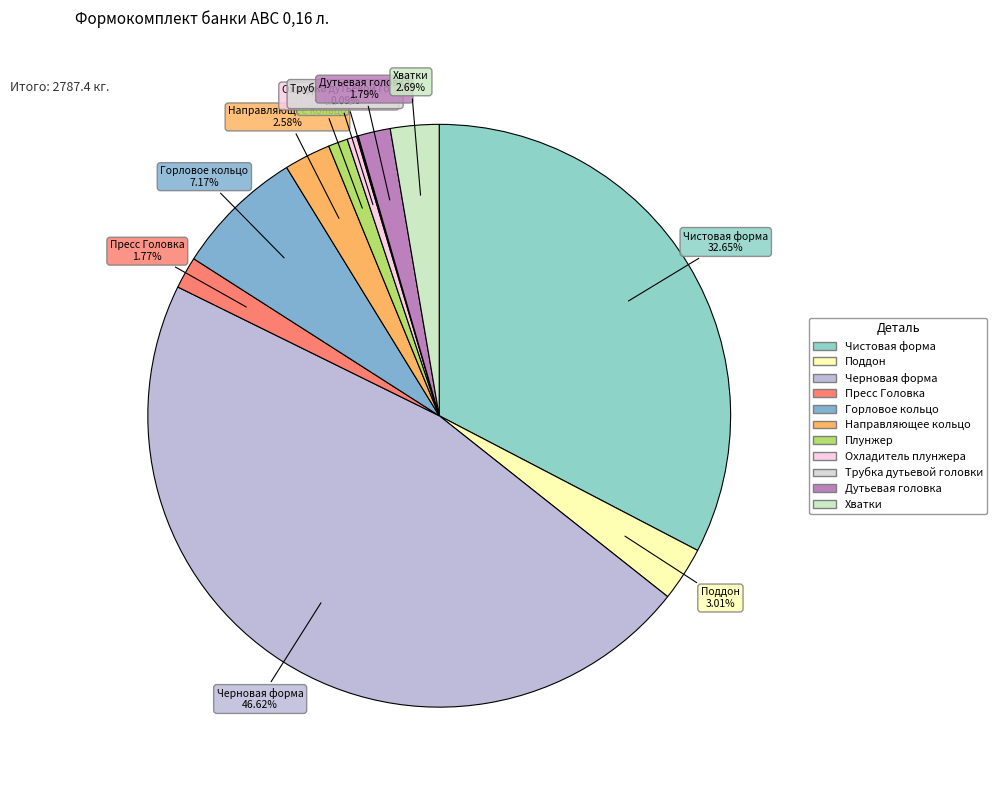

Do Хватки and Дутьевая головка together represent more than half of the pie?

No